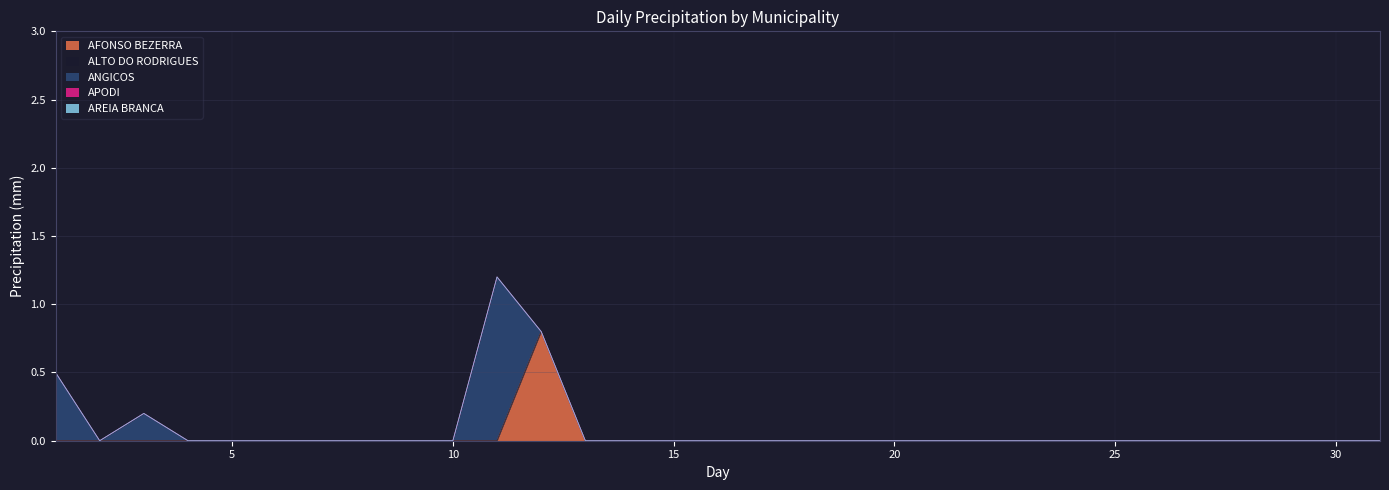

Which category has the highest value in the APODI series?

1